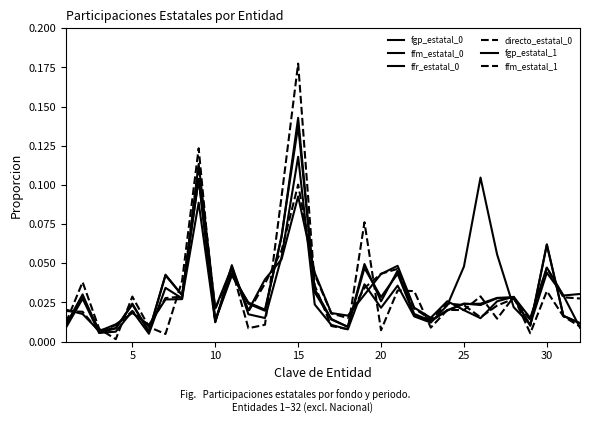

How many lines are shown in the chart?

6